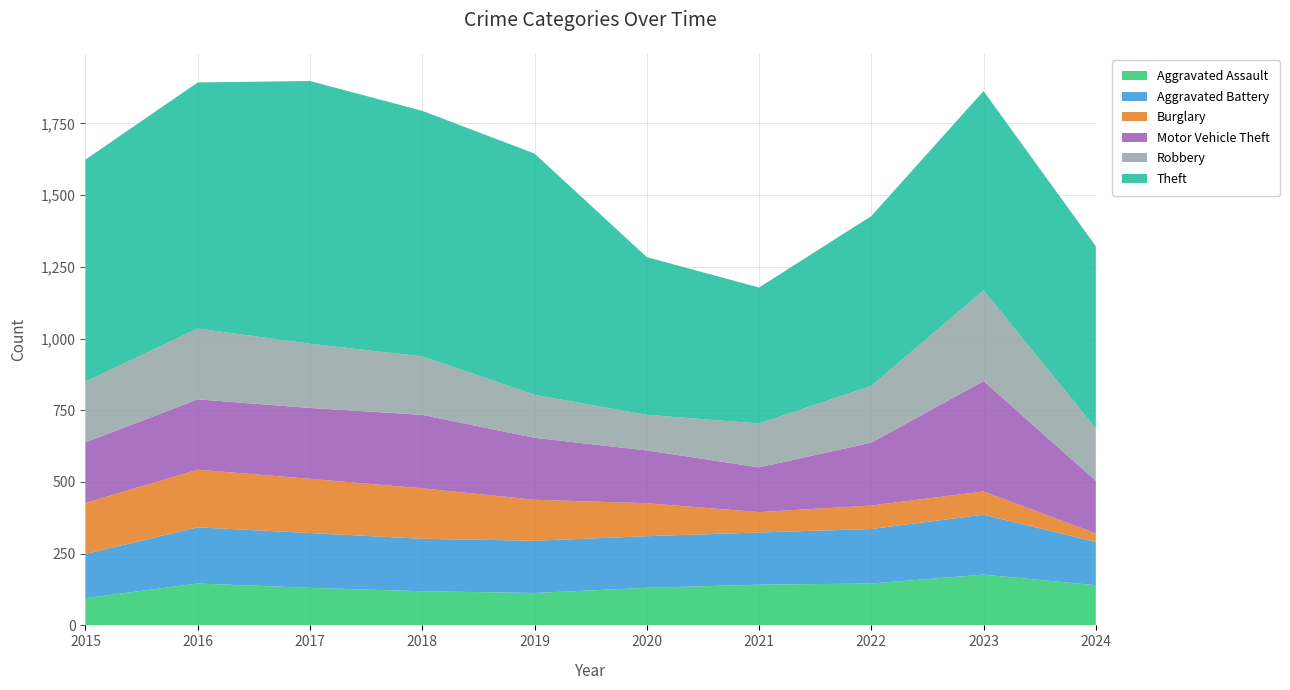

Reading left to right, transcribe all the data shown in this chart.

Aggravated Assault: 95	146	131	119	113	131	142	146	177	140
Aggravated Battery: 154	196	191	183	182	180	182	190	209	151
Burglary: 178	201	189	176	143	115	71	82	81	30
Motor Vehicle Theft: 211	245	247	256	216	184	156	219	385	183
Robbery: 212	247	224	204	150	124	153	198	316	183
Theft: 774	858	916	856	841	550	474	592	695	635